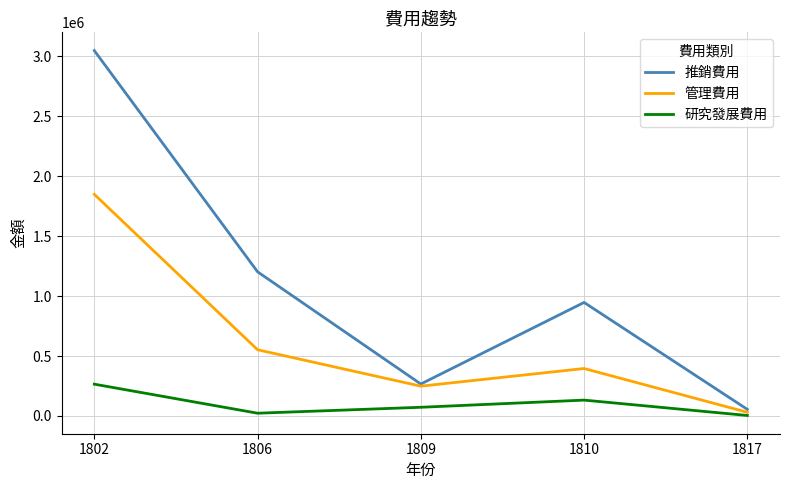

What is the sum of all 管理費用 values?

3075799